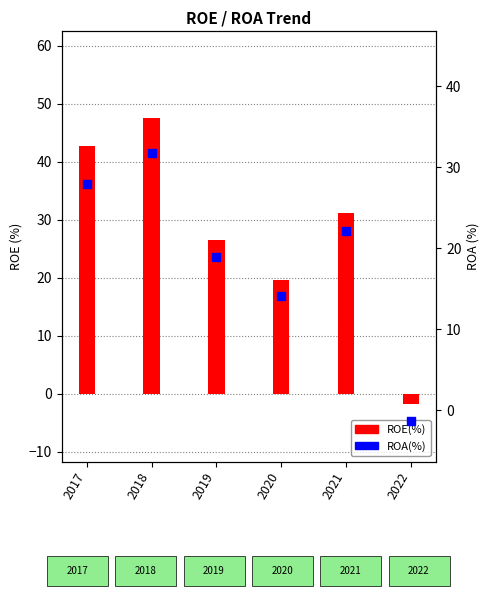

Which series has the widest spread of Y values?

ROE(%)